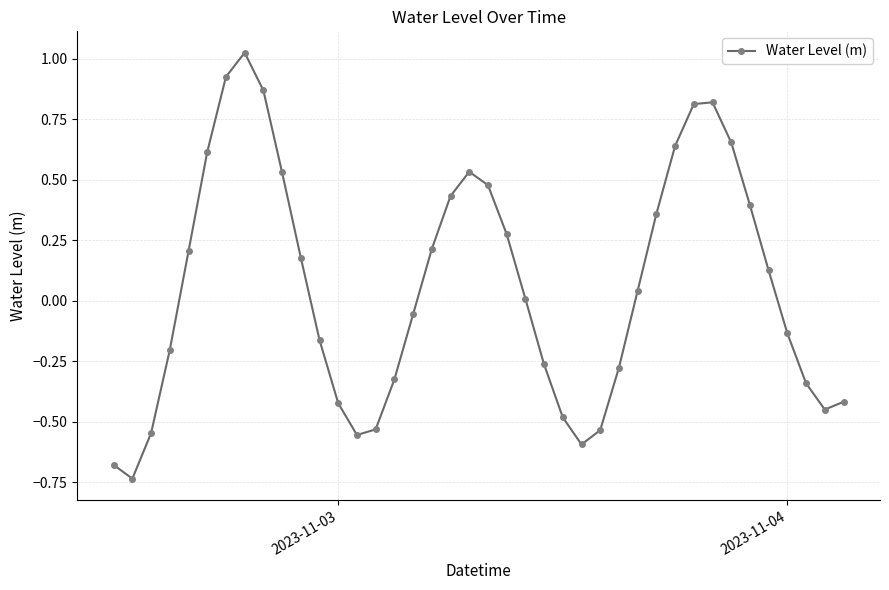

How many points are higher than both their immediate neighbors (excluding endpoints)?

3